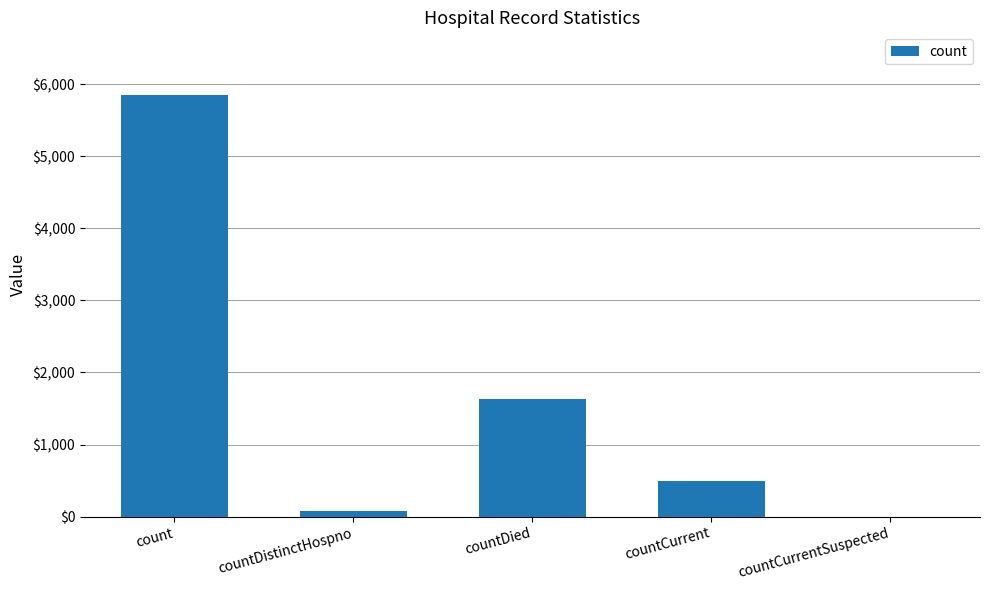

Reading left to right, transcribe all the data shown in this chart.

count=5846	countDistinctHospno=76	countDied=1633	countCurrent=488	countCurrentSuspected=0